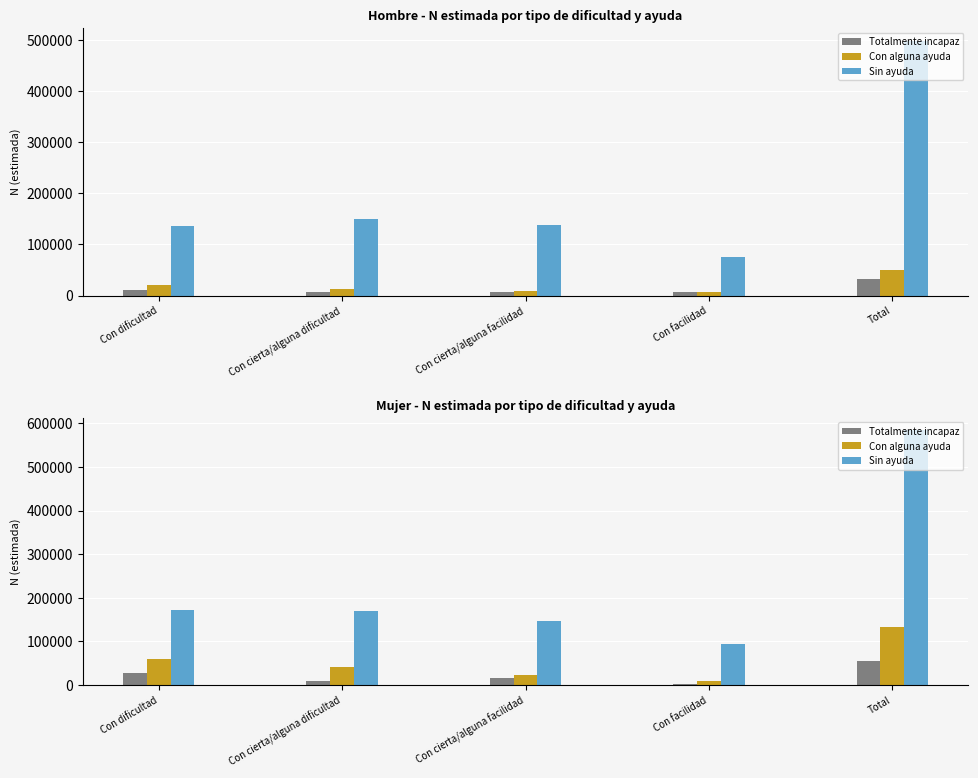

How many values in the Con alguna ayuda series exceed 41722?

2